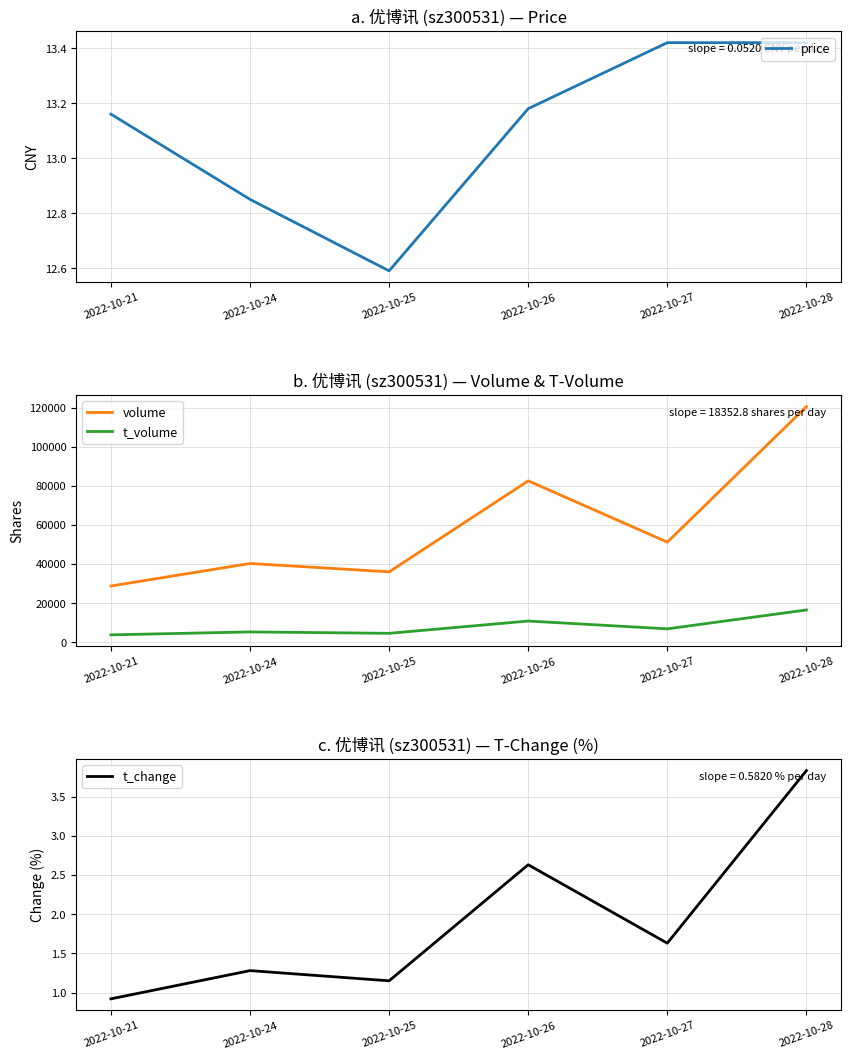

In t_change, how many points are higher than both neighbors (excluding endpoints)?

2